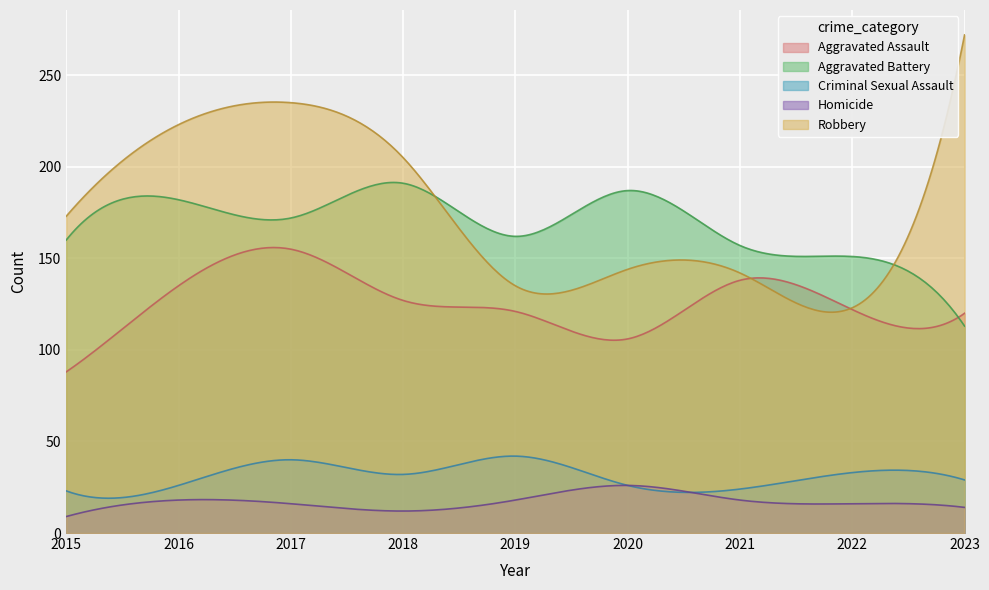

At how many categories does at least one series exceed 45?

300